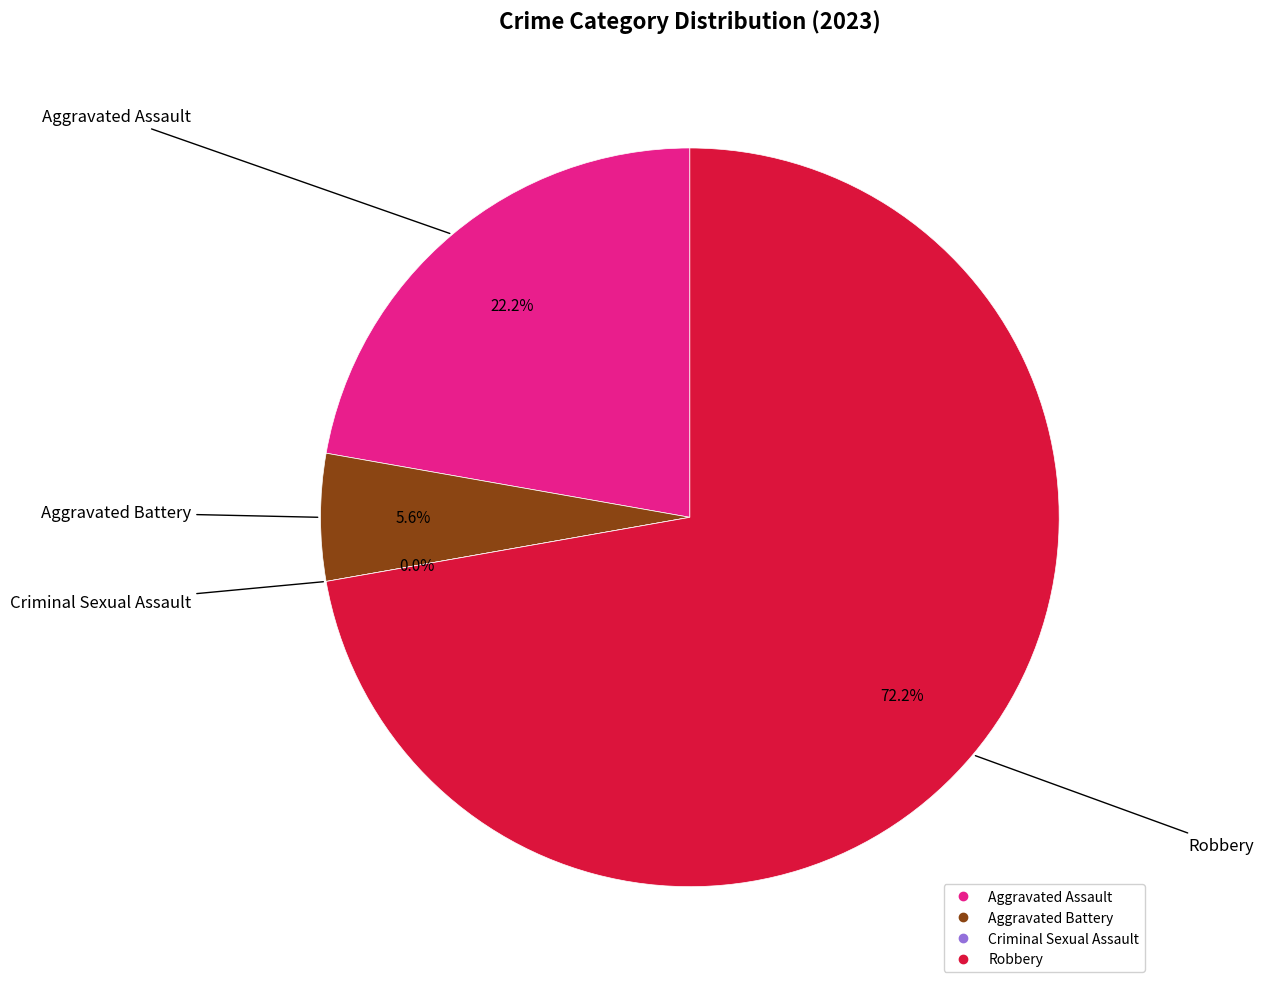

What percentage is the Aggravated Assault slice, to the nearest percent?

22%